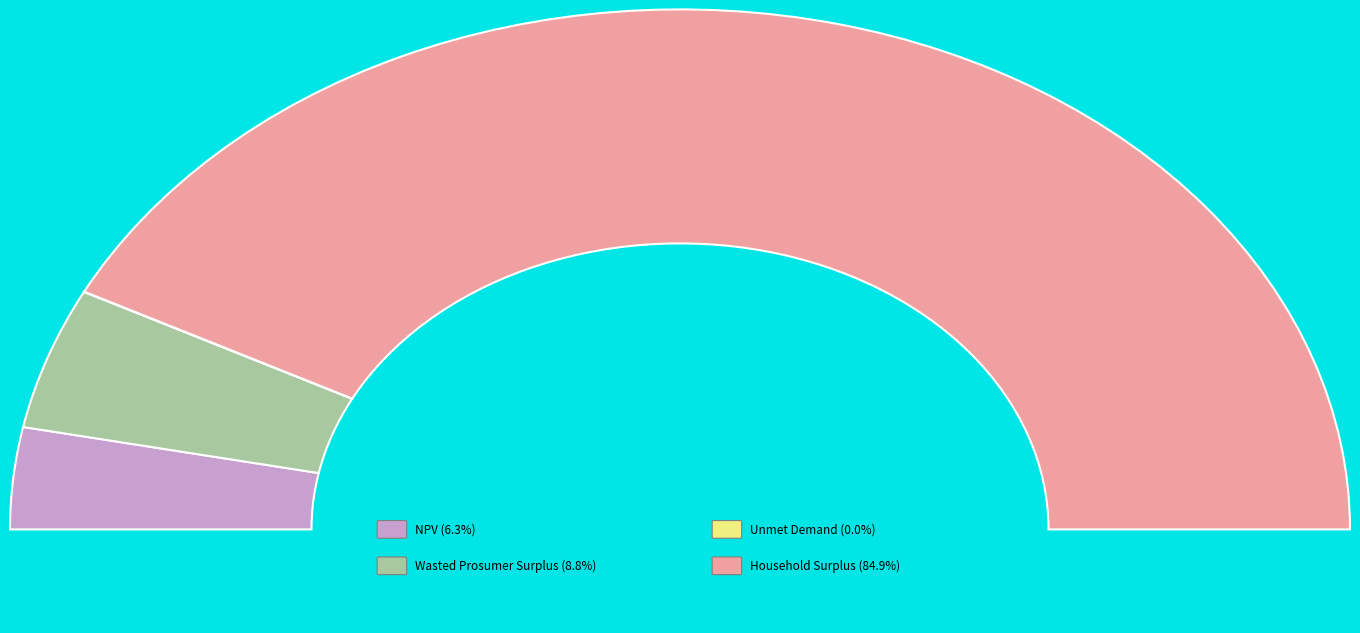

Rank the categories by value from lowest to highest.

Unmet Demand, NPV, Wasted Prosumer Surplus, Household Surplus